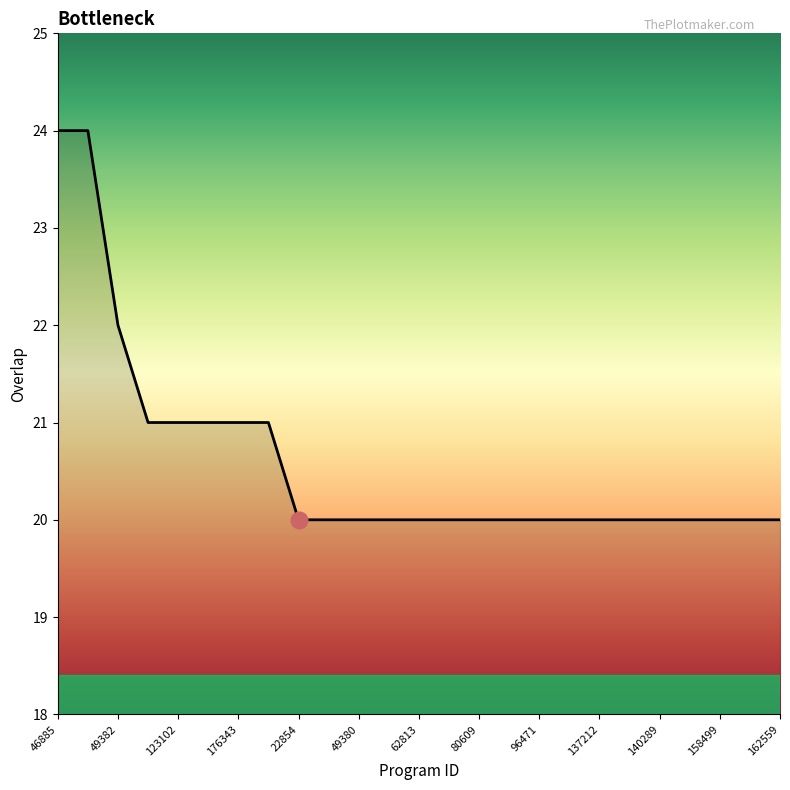

What is the average value?

21